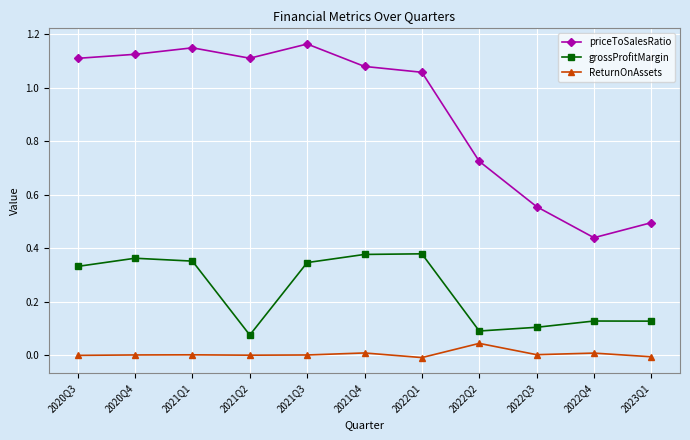

At how many categories does at least one series exceed 0?

11